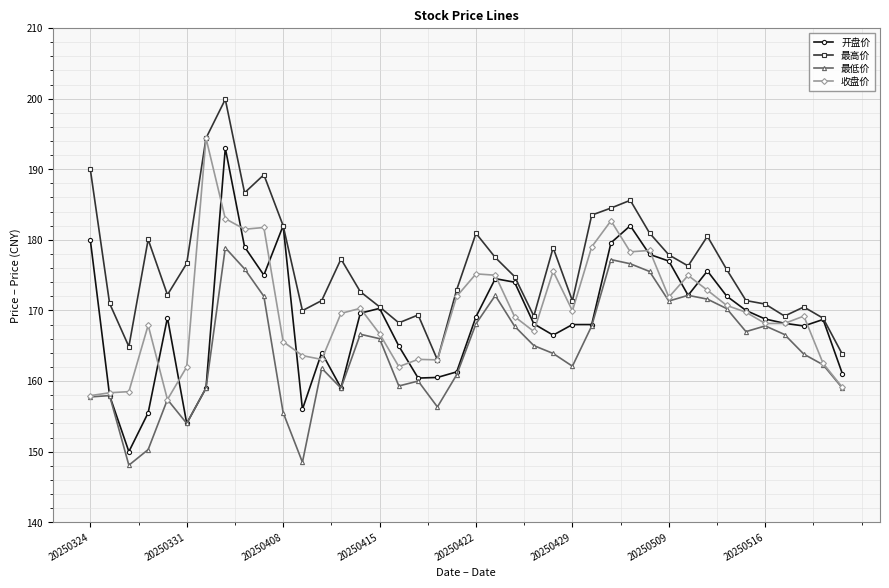

What is the minimum value for 收盘价?

157.4